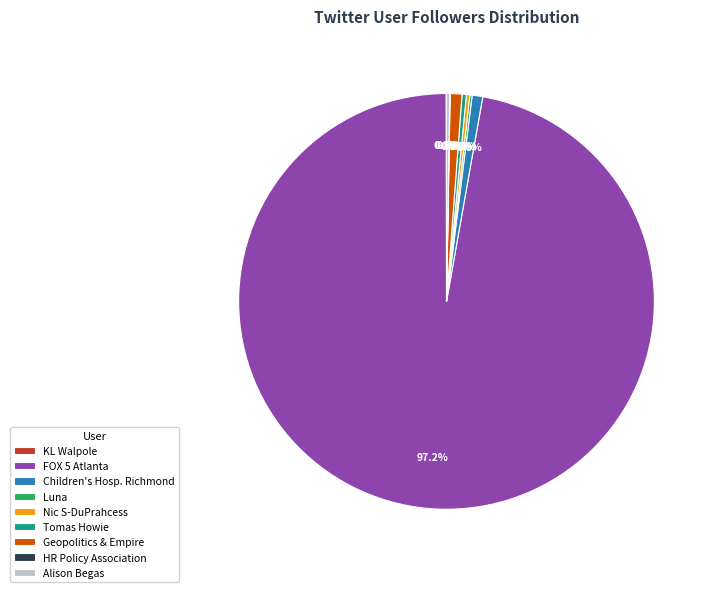

Is there a majority slice in this chart?

Yes